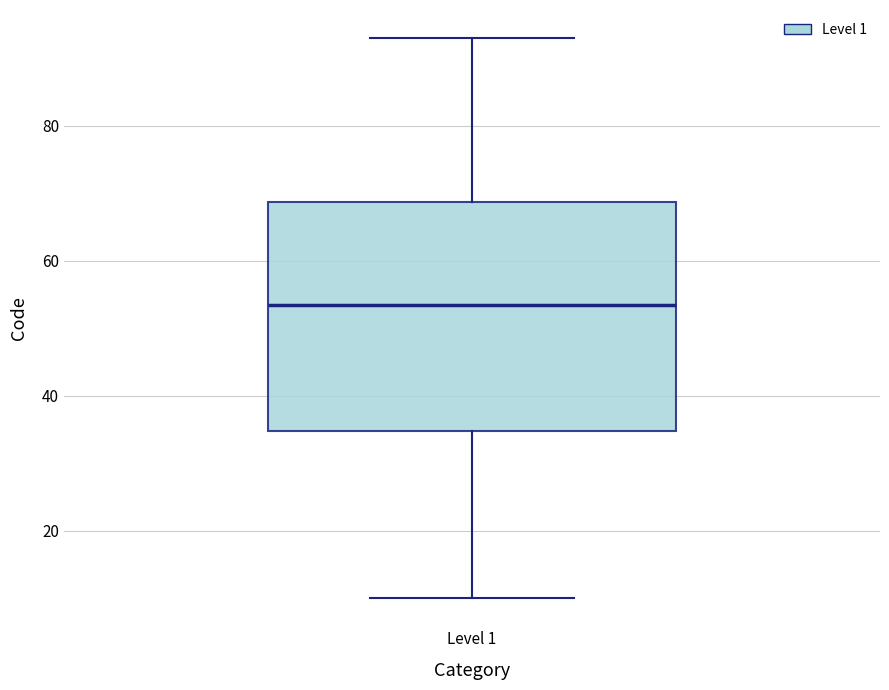

Where is the lower edge of the box for Level 1 on the y-axis? The values are not printed on the chart, so give them approximately, as read against the axis.

34